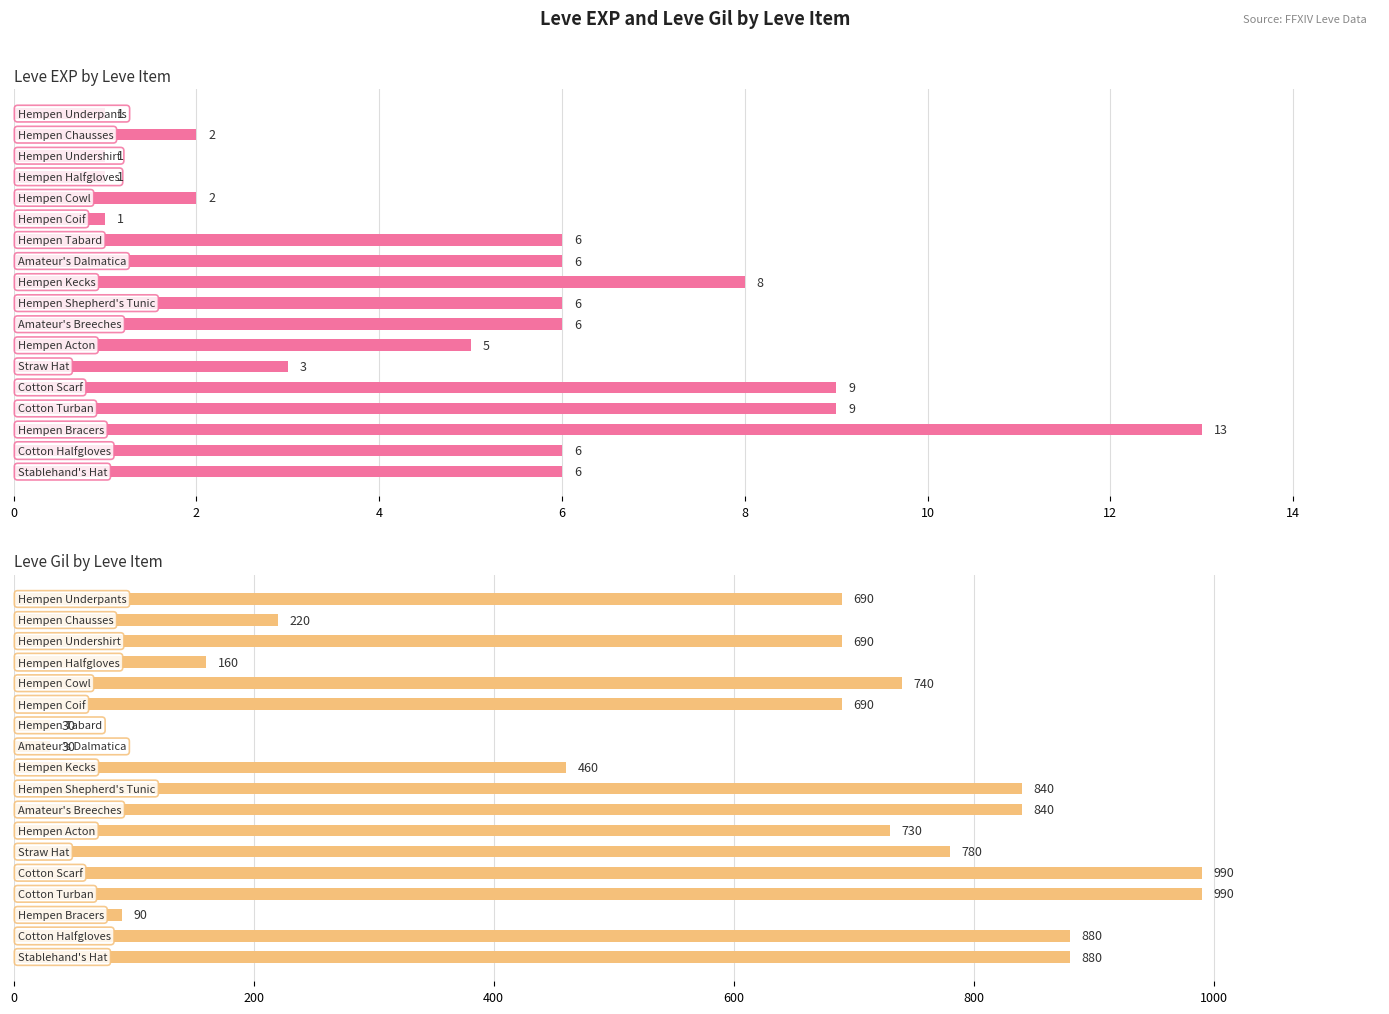

How many groups of bars are there?

18